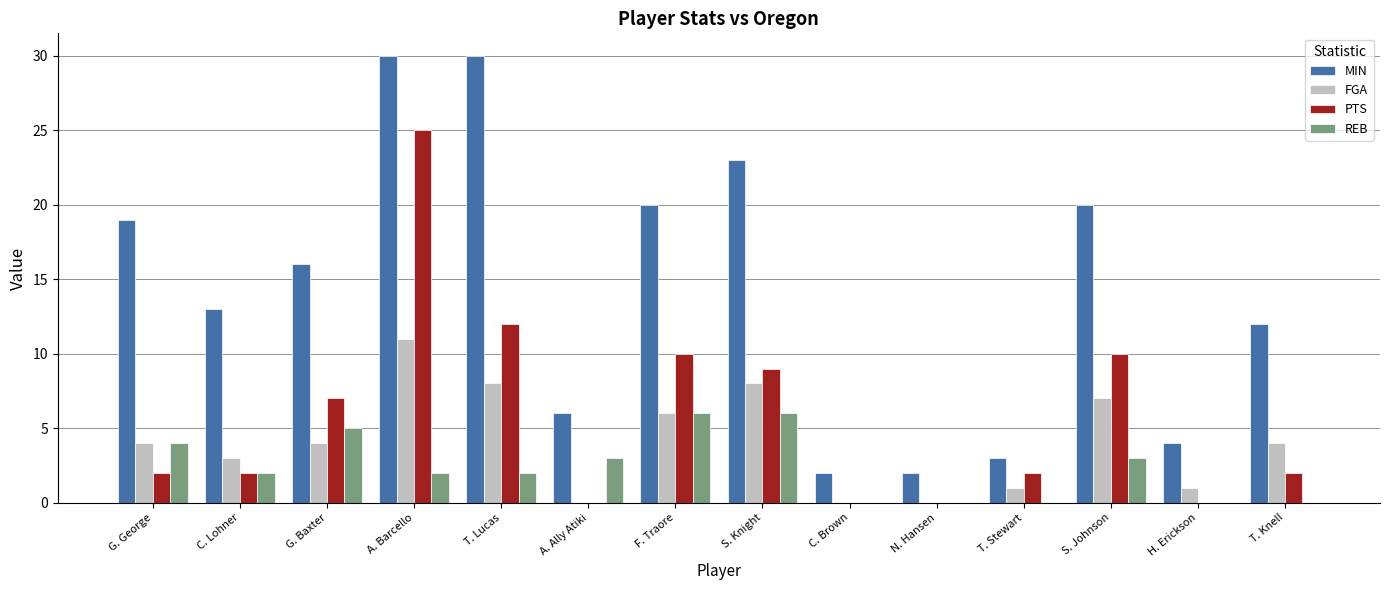

What is the total value across all series at A. Ally Atiki?

9